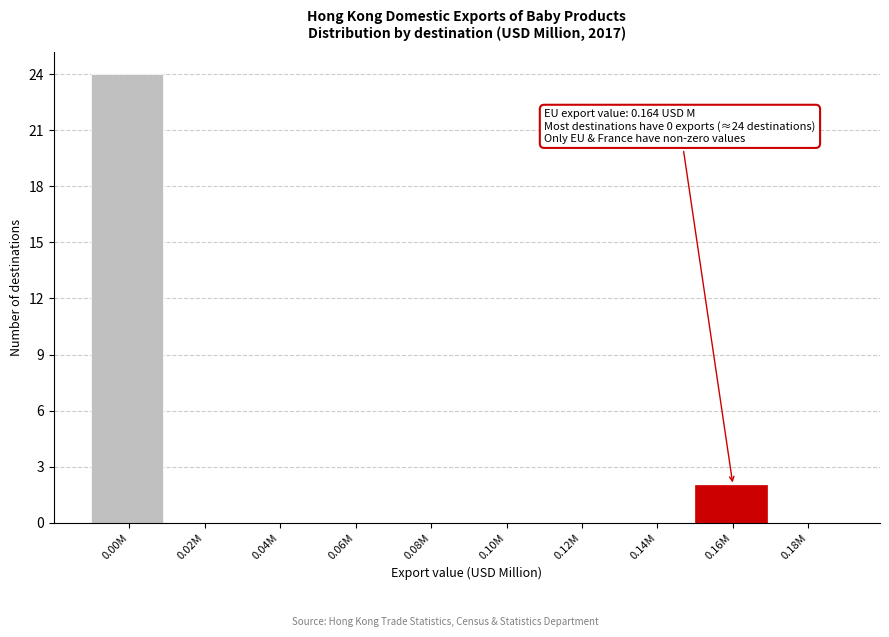

Reading left to right, list all the values displayed in this chart.

0.00M=24	0.02M=0	0.04M=0	0.06M=0	0.08M=0	0.10M=0	0.12M=0	0.14M=0	0.16M=2	0.18M=0